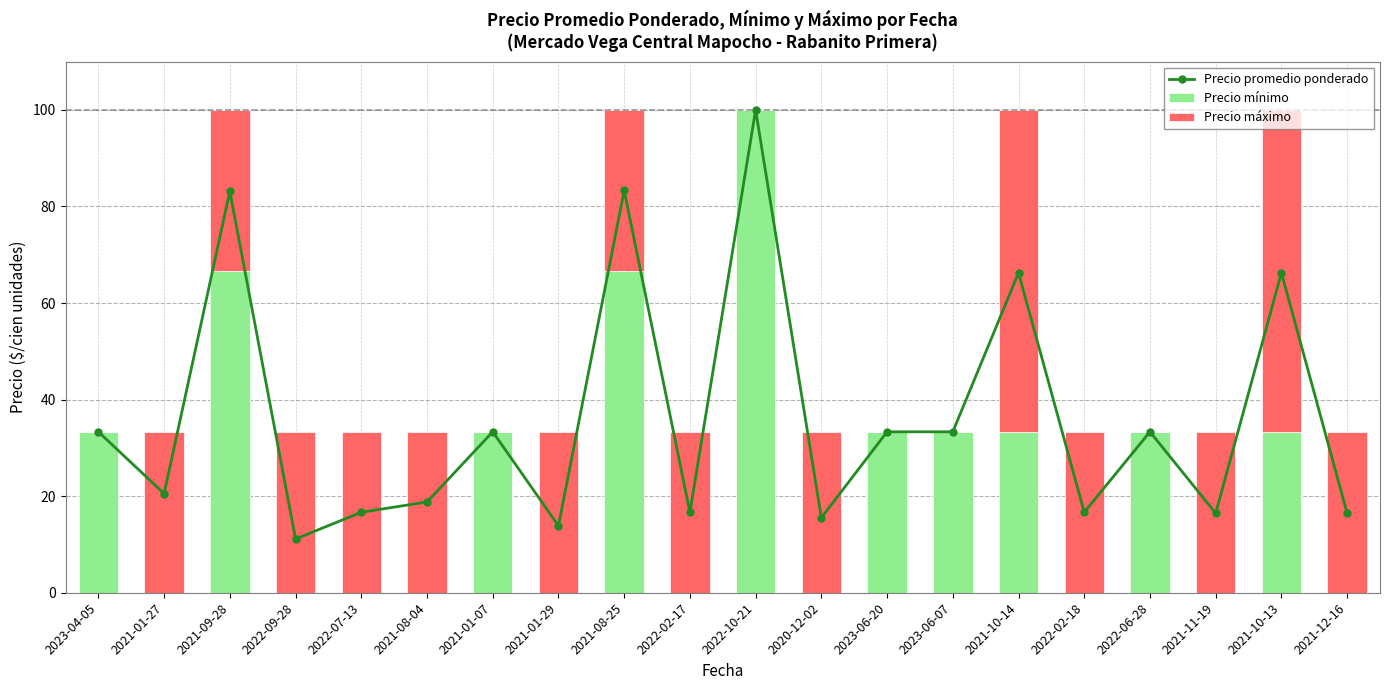

What is the approximate value of Precio promedio ponderado at 2022-02-17?

16.7